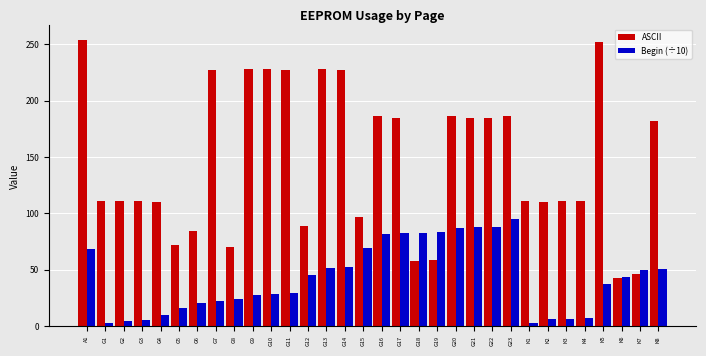

Is the value of ASCII at G9 greater than the value of Begin (÷10) at G11?

Yes